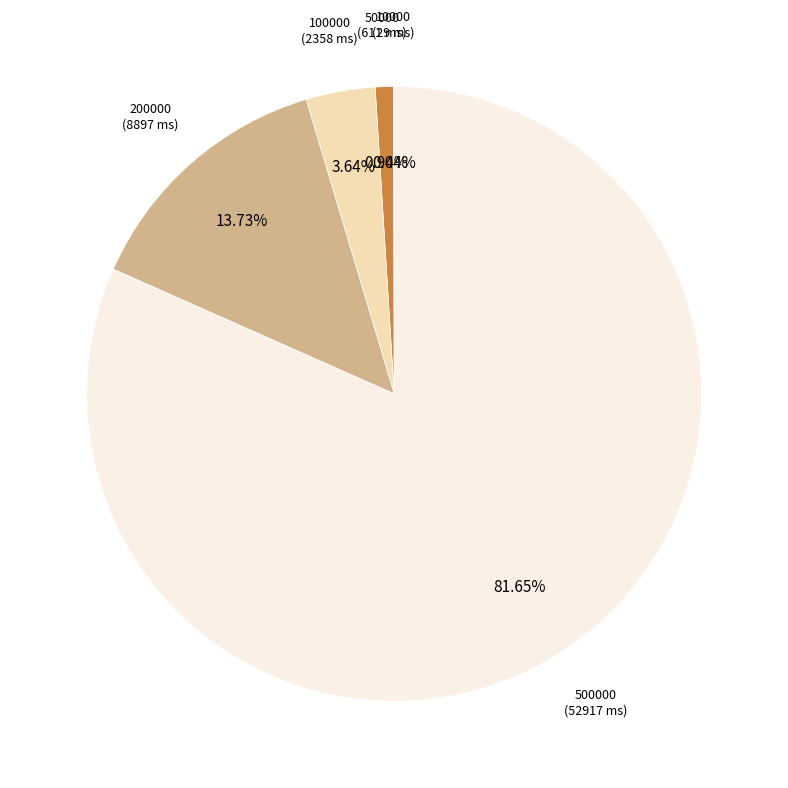

Is there any slice that represents more than half of the pie?

Yes